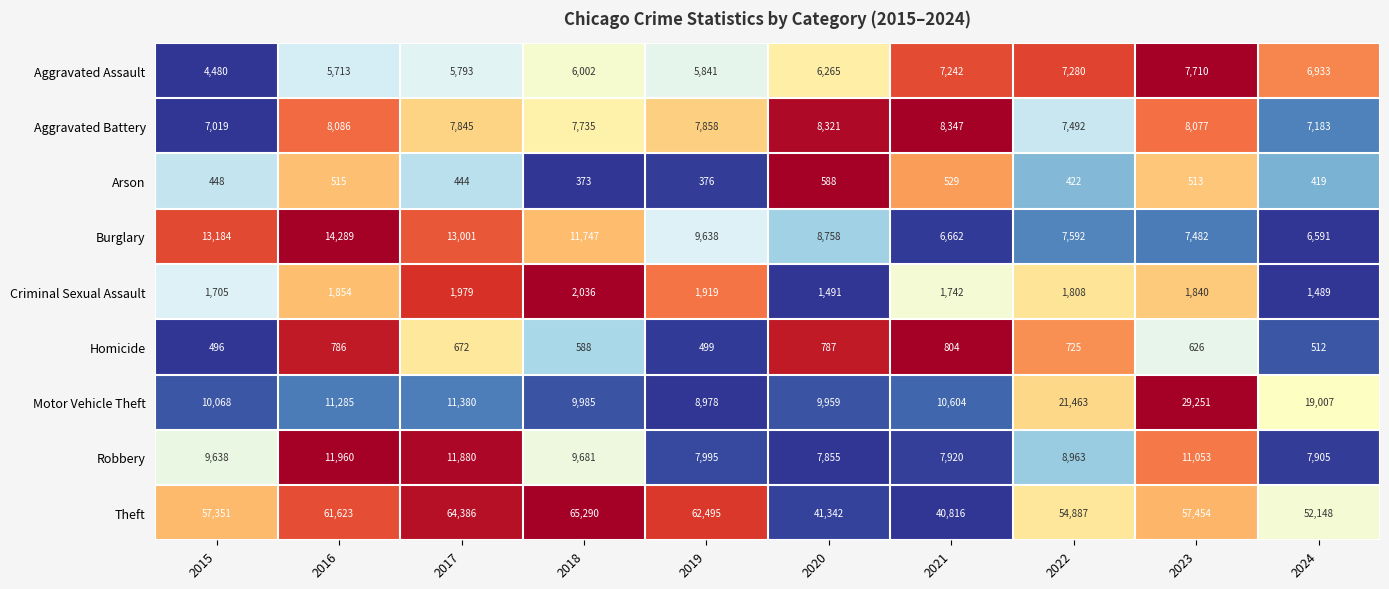

What is the total value across all series at 2017?

117380